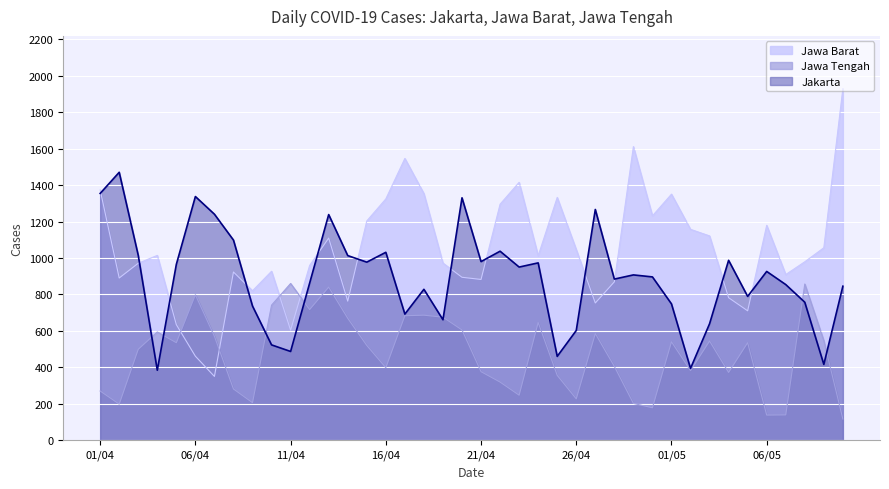

Where is Jakarta nearest to the value 927?

06/05